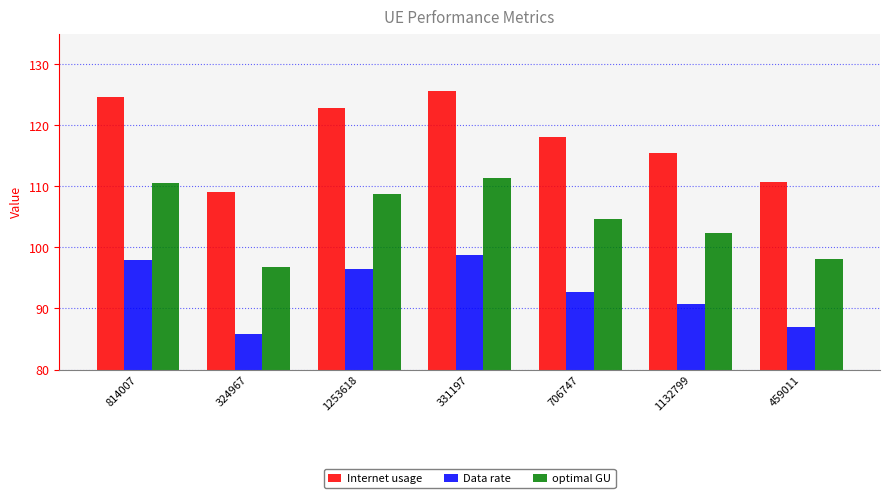

What is the label of the 4th bar from the right?

331197